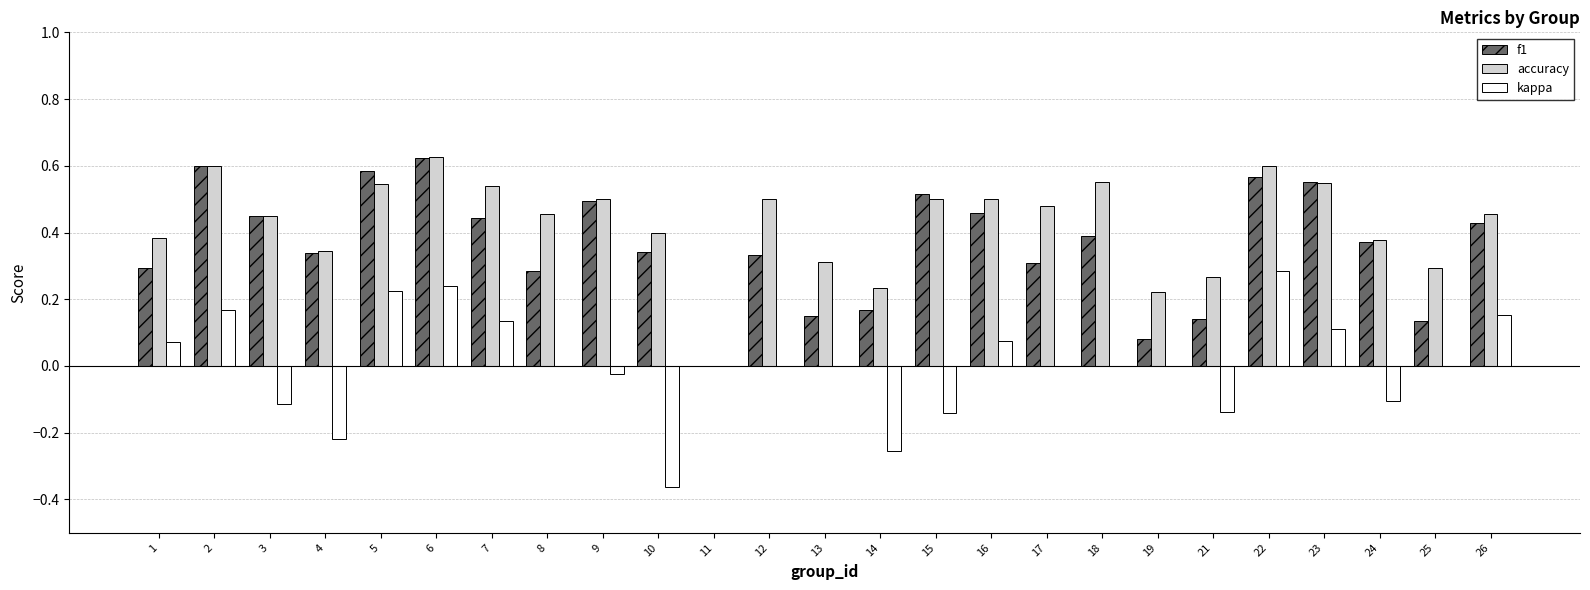

Which category has the highest value in the kappa series?

22